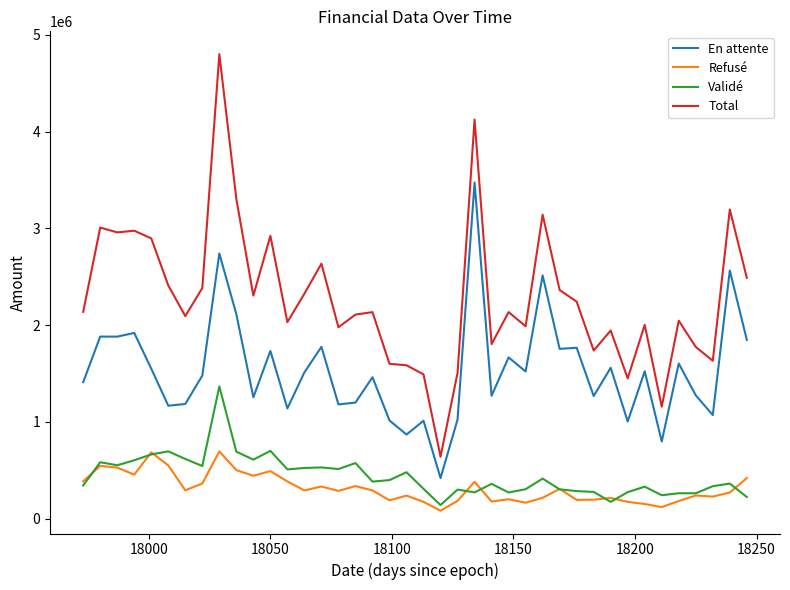

What is the minimum value shown in the chart?

81349.2